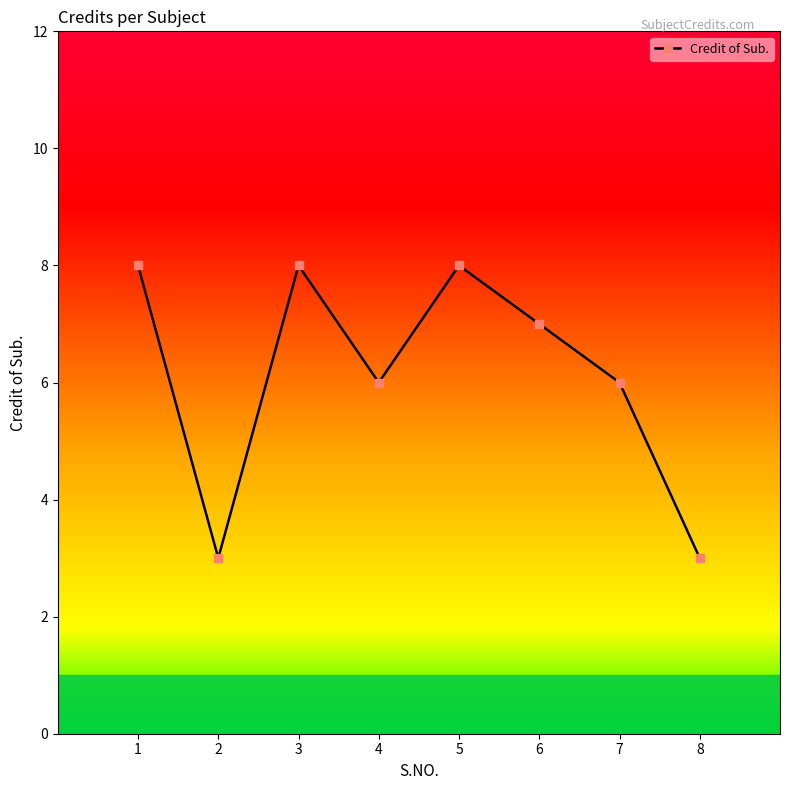

Reading right to left, transcribe all the data shown in this chart.

3	6	7	8	6	8	3	8